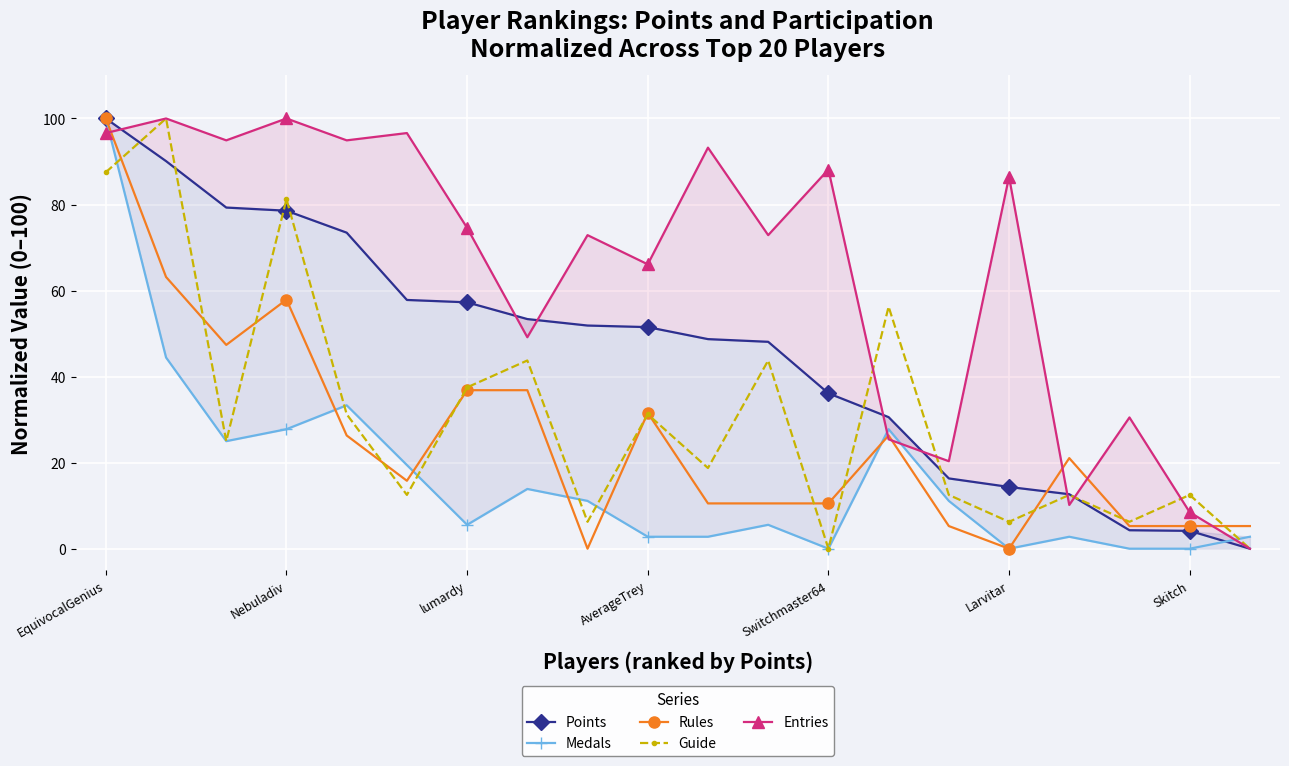

True or false: Guide has more than 2 interior local peaks.

True